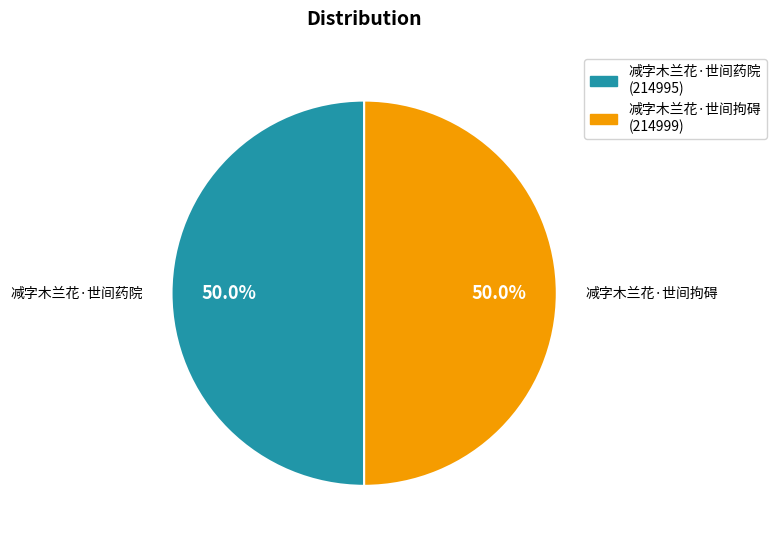

What percentage is the 减字木兰花·世间药院 slice, to the nearest percent?

50%